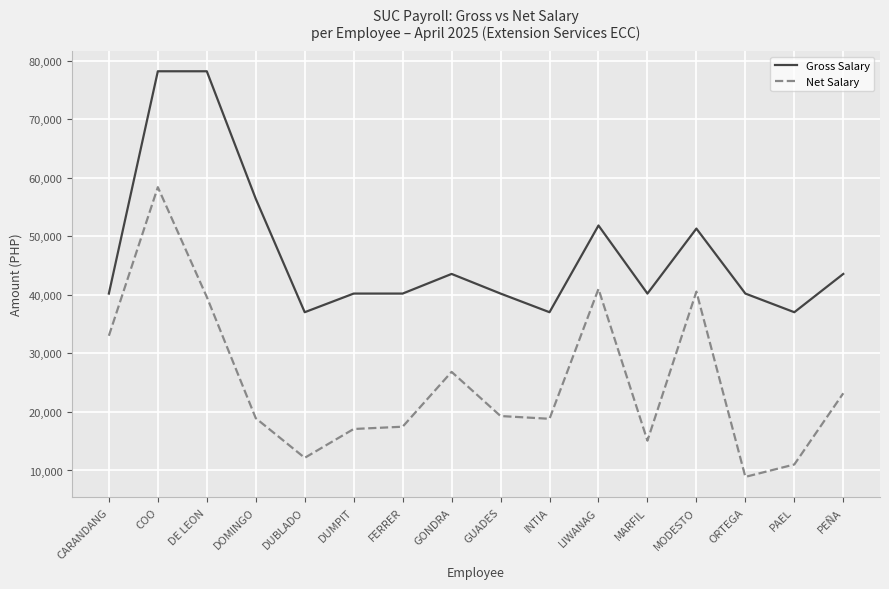

List the series in order of their peak value, lowest first.

Net Salary, Gross Salary